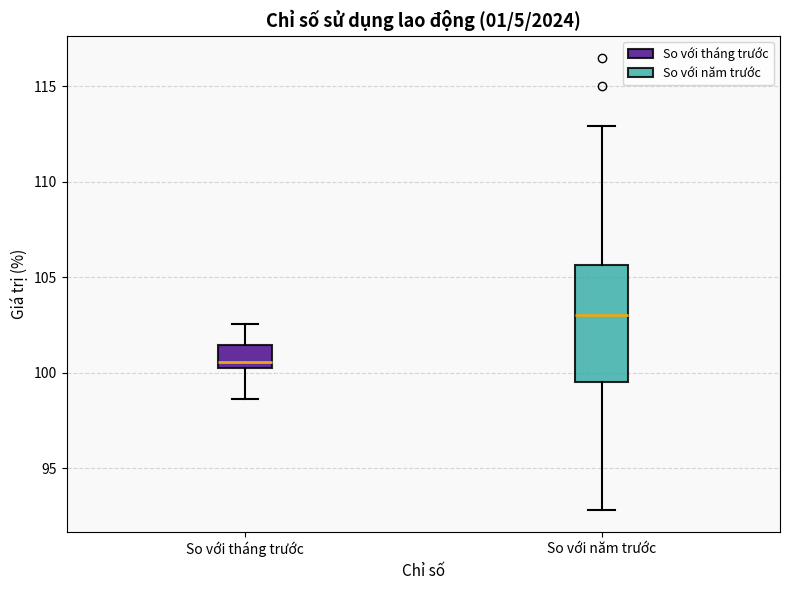

Reading left to right, transcribe this box plot: for each box, give where its median line is, the range the box spans, and where its two whiskers end, as read against the y-axis. The values are not printed on the chart, so give them approximately, as read against the axis.

So với tháng trước: median 100.5, box 100.0 to 101.5, whiskers 98.5 to 102.5
So với năm trước: median 103.0, box 99.5 to 105.5, whiskers 93.0 to 113.0